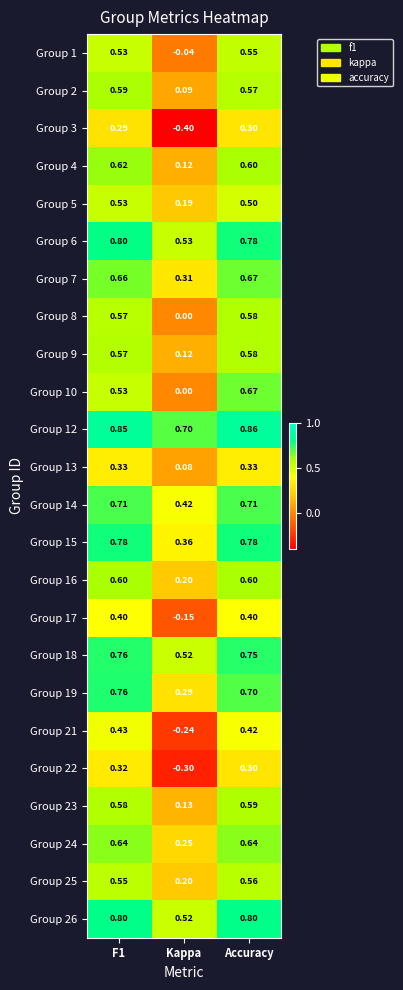

At which category is the sum across all series the highest?

Accuracy